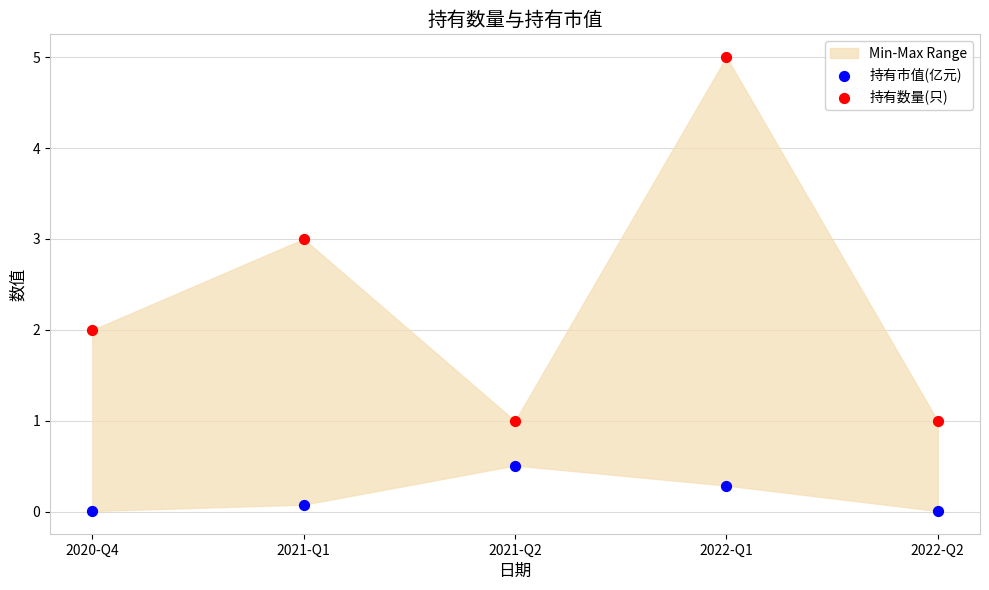

Which series contains the lowest Y value?

持有市值(亿元)